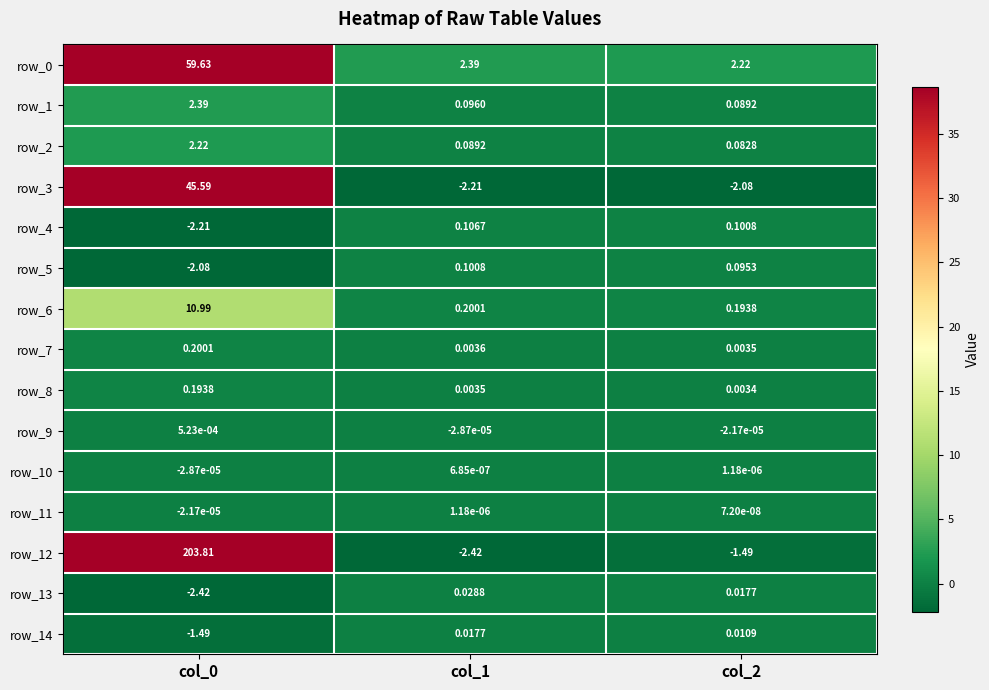

Is the value of row_9 at col_0 greater than the value of row_8 at col_0?

No